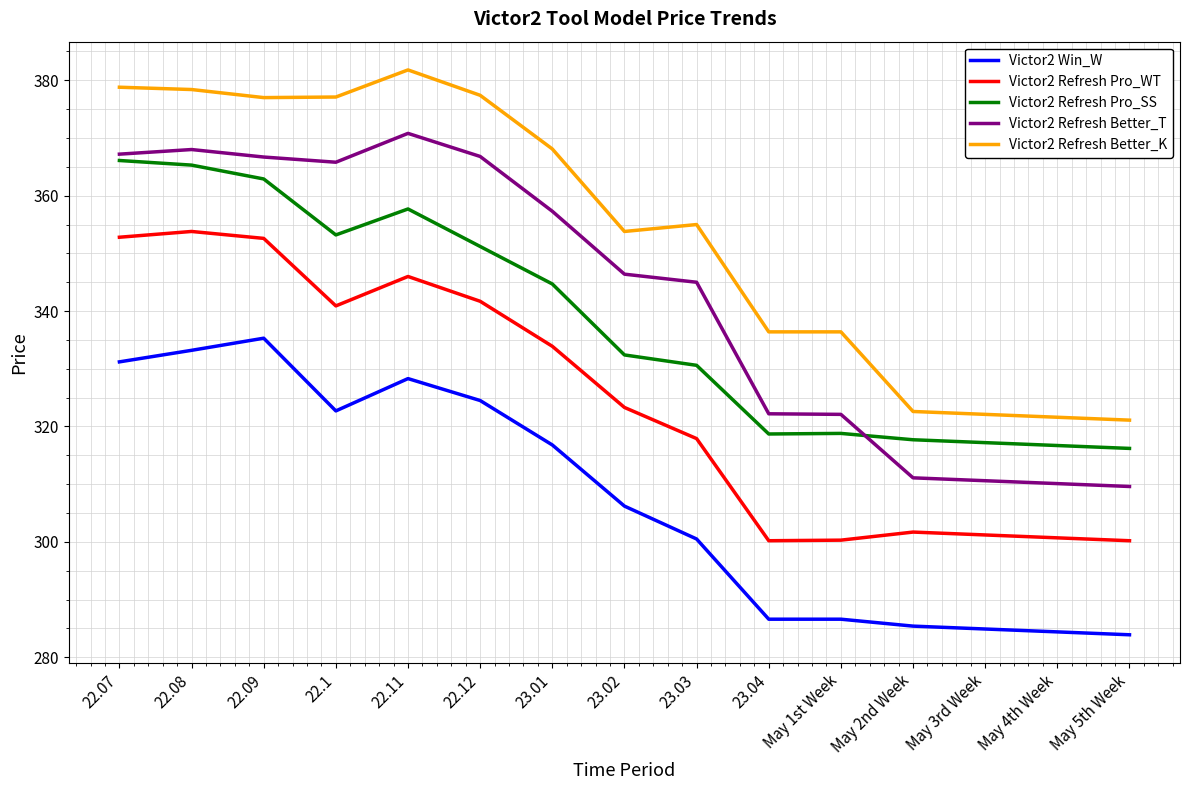

Is it true that Victor2 Refresh Pro_WT equals 333.9 at 23.01?

True